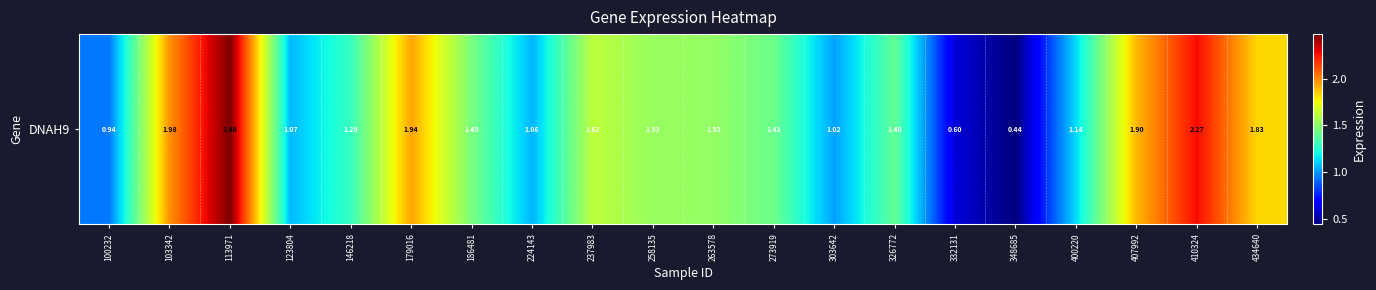

What is the difference between the maximum and minimum values?

2.0